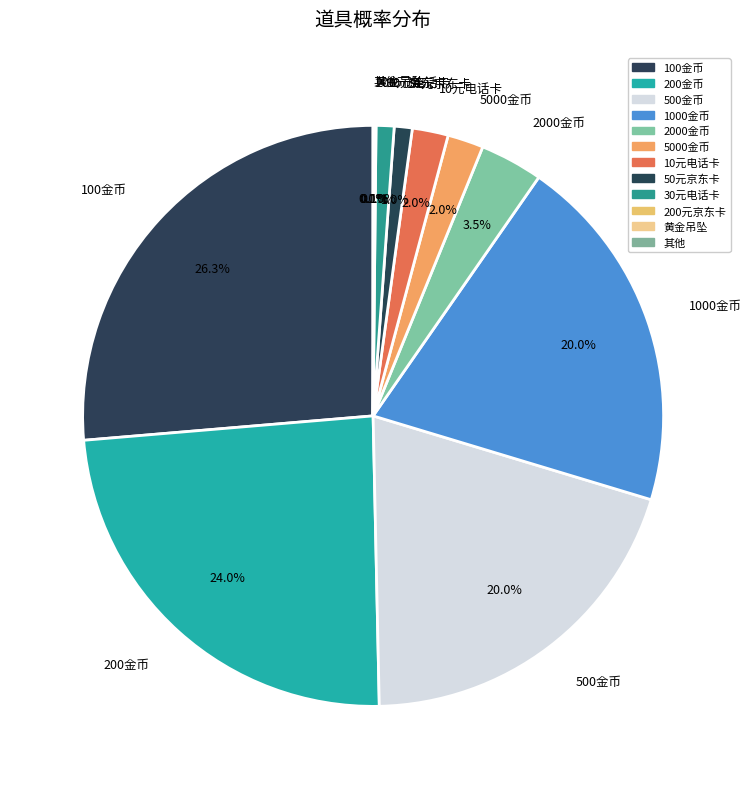

What portion of the pie excludes 500金币?

80.0%